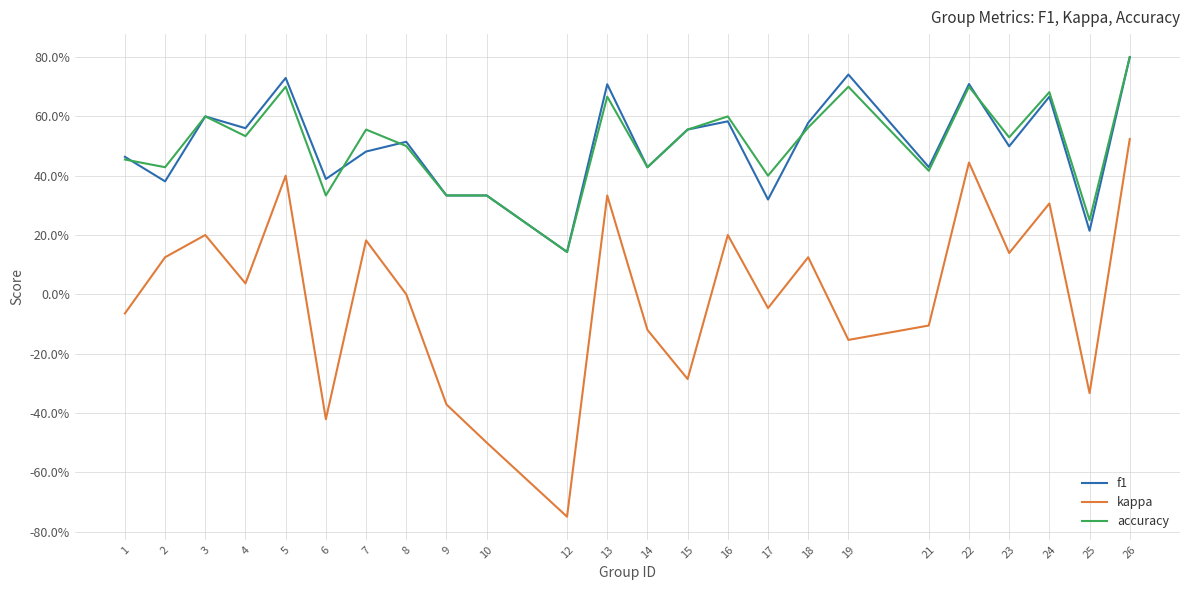

What is the minimum value for accuracy?

0.1